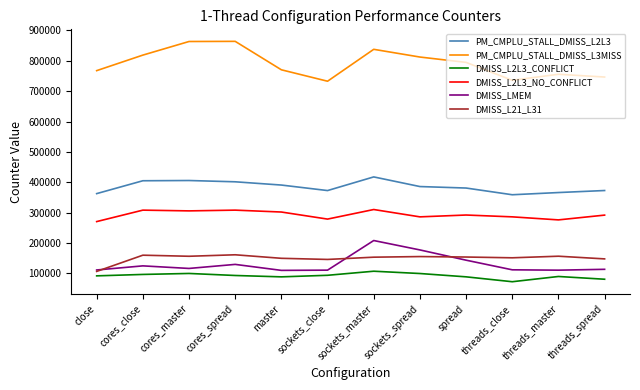

List the series in order of their peak value, highest first.

PM_CMPLU_STALL_DMISS_L3MISS, PM_CMPLU_STALL_DMISS_L2L3, DMISS_L2L3_NO_CONFLICT, DMISS_LMEM, DMISS_L21_L31, DMISS_L2L3_CONFLICT